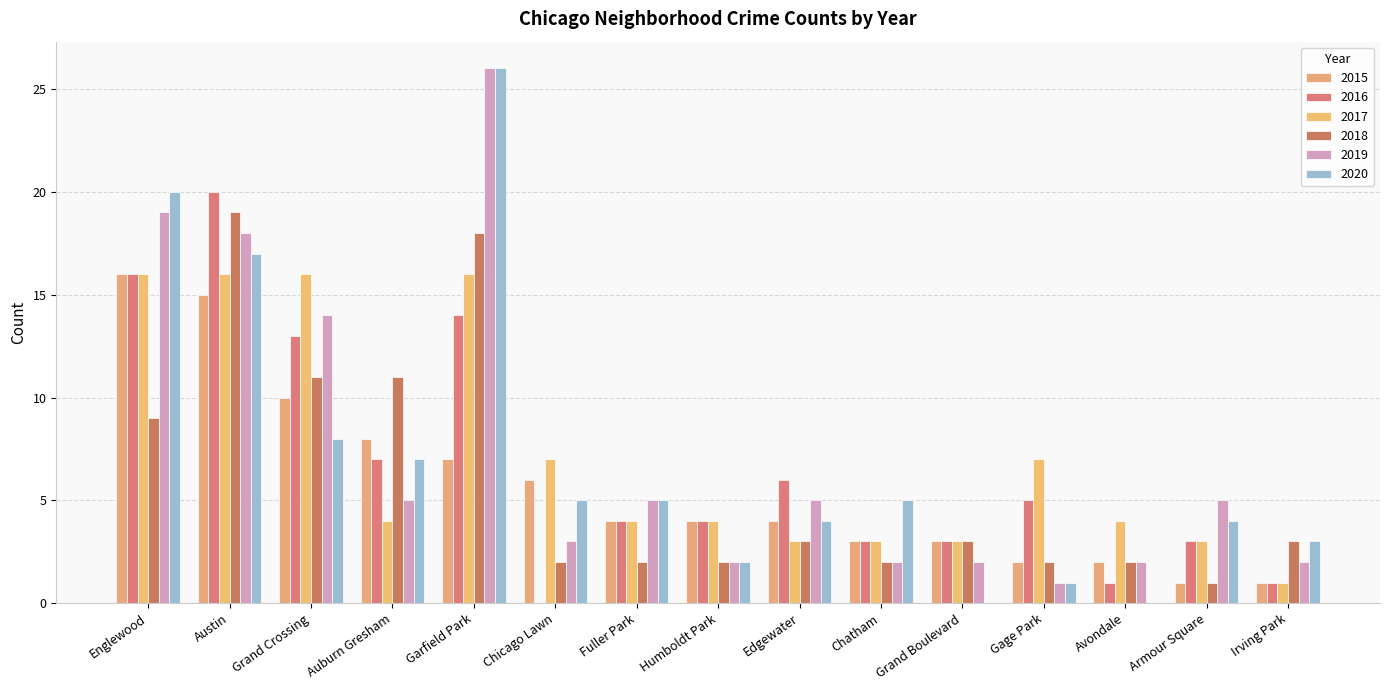

Is it true that 2017 equals 6 at Garfield Park?

False